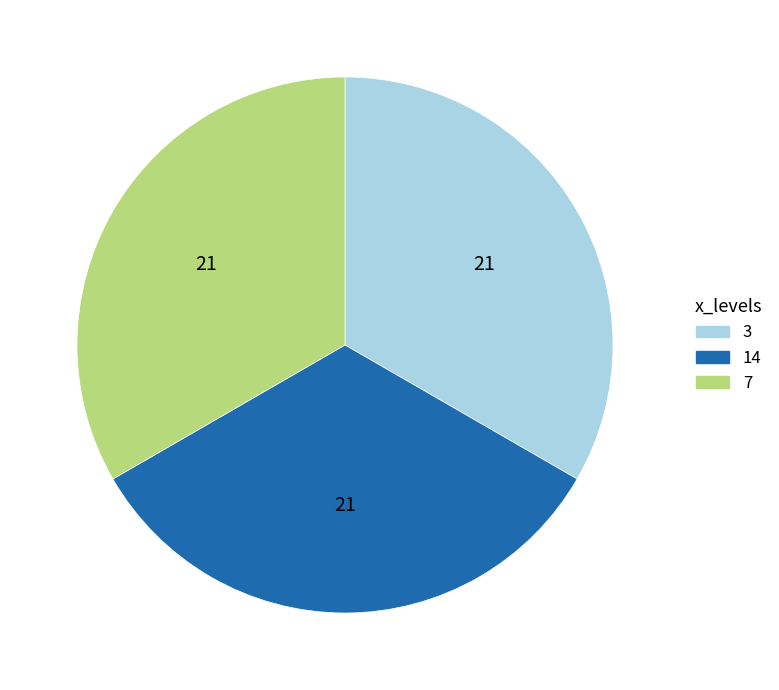

Combined, do 7 and 14 account for over 50%?

Yes